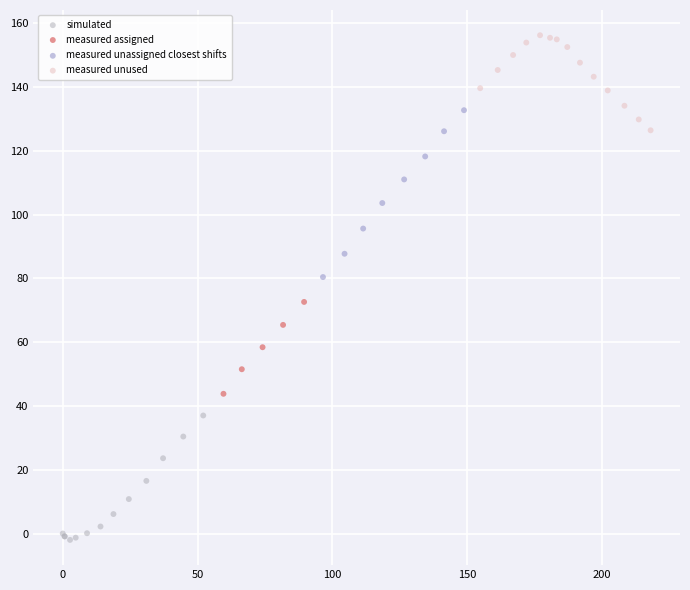

What are all the series names shown in the legend?

simulated, measured assigned, measured unassigned closest shifts, measured unused